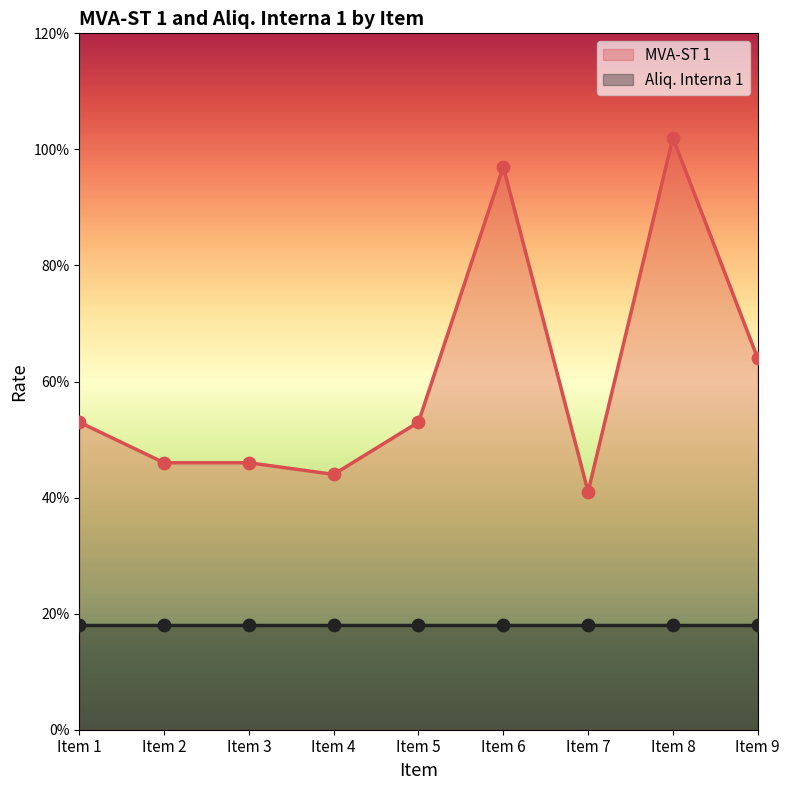

What is the change in value from Item 1 to Item 3?

-0.1